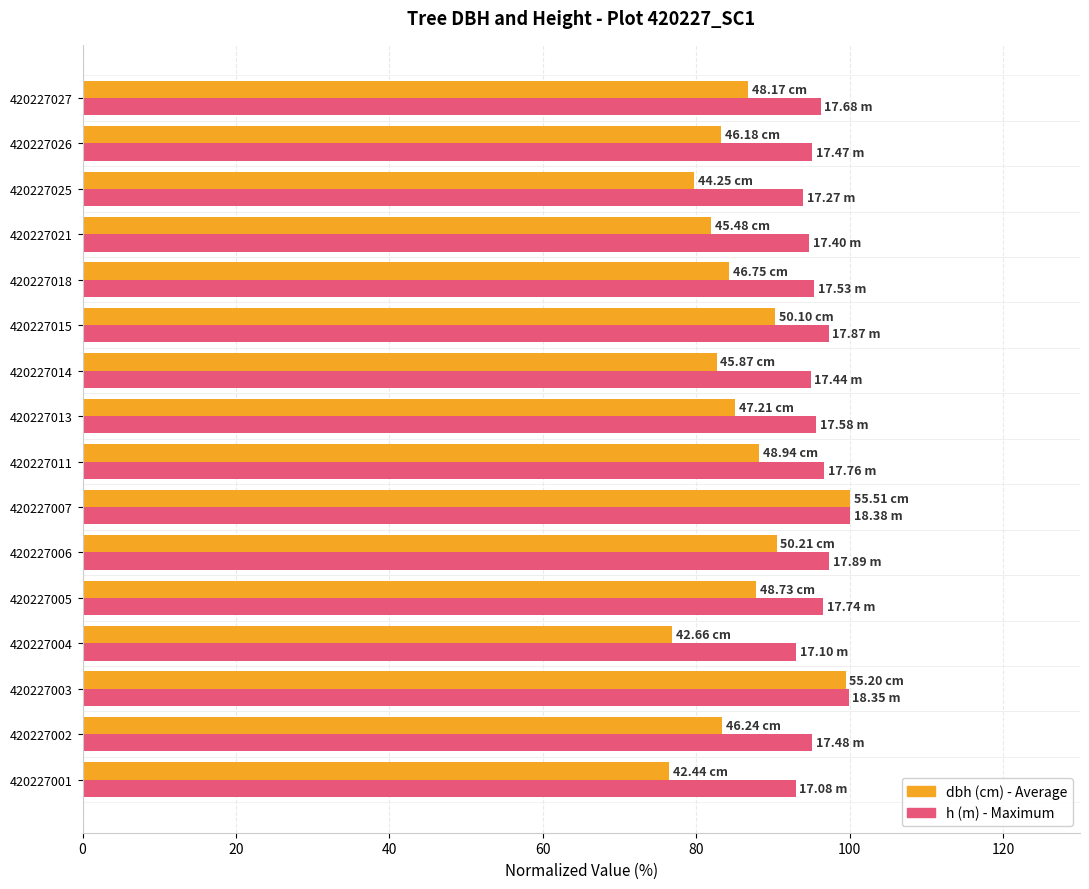

Count the number of categories in the chart.

16